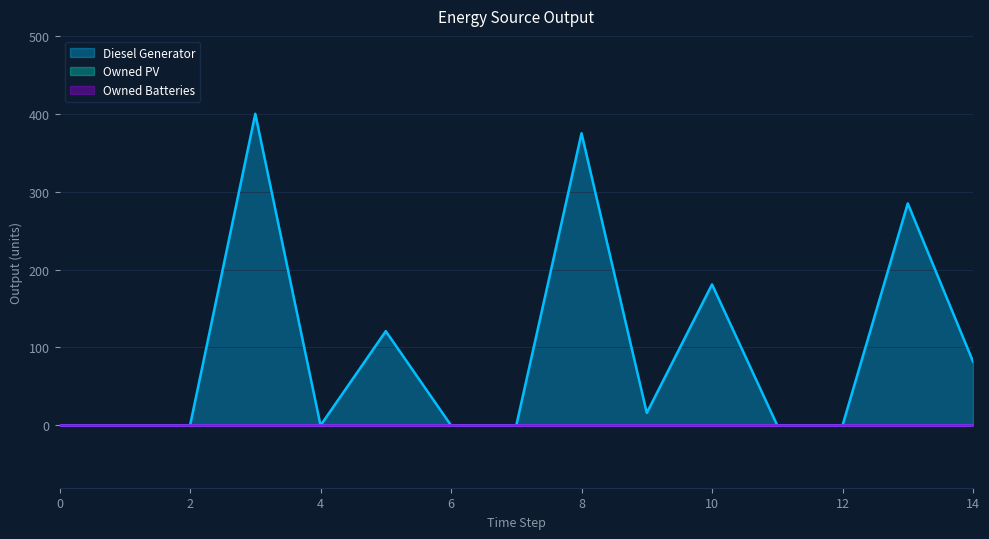

Between 0 and 1, which series saw the biggest shift?

Diesel Generator